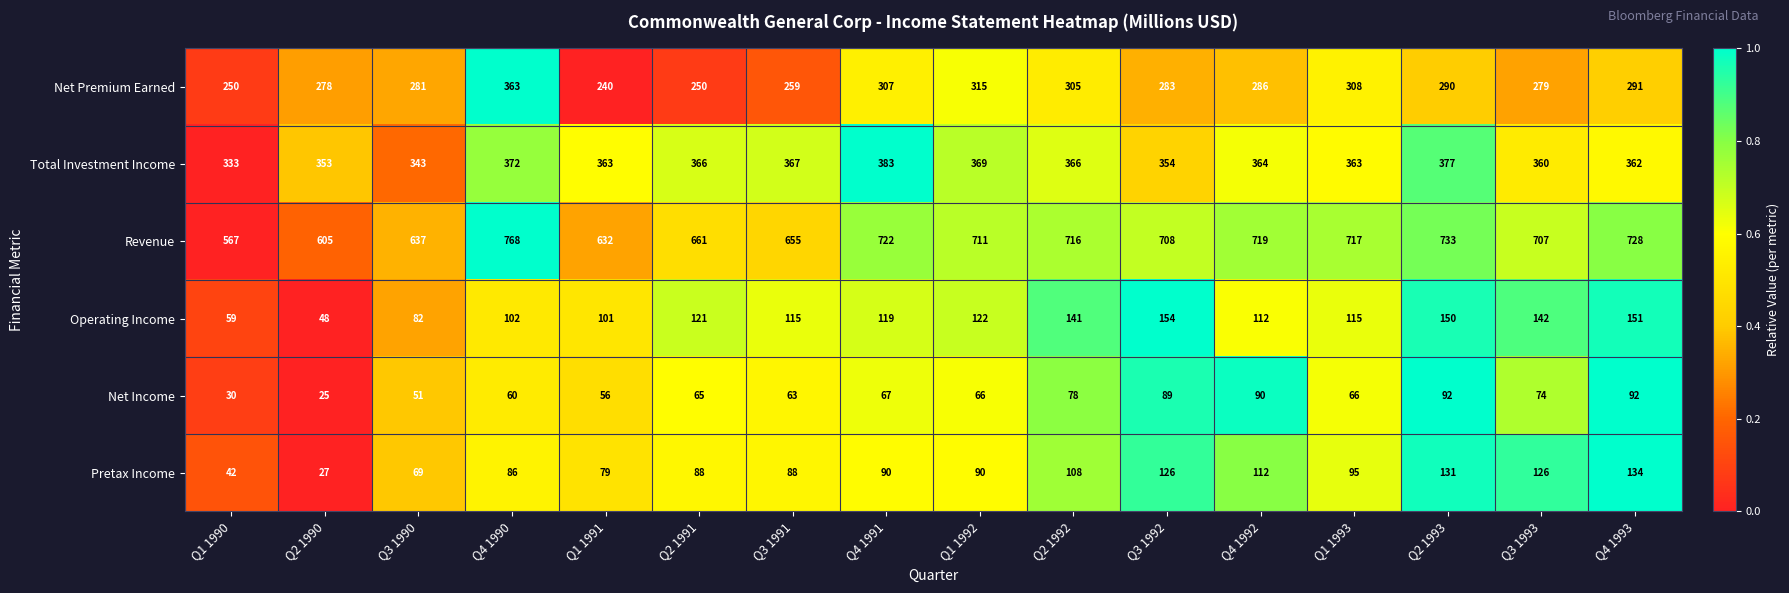

What is the sum of the Total Investment Income values at Q3 1991 and Q4 1991?

750